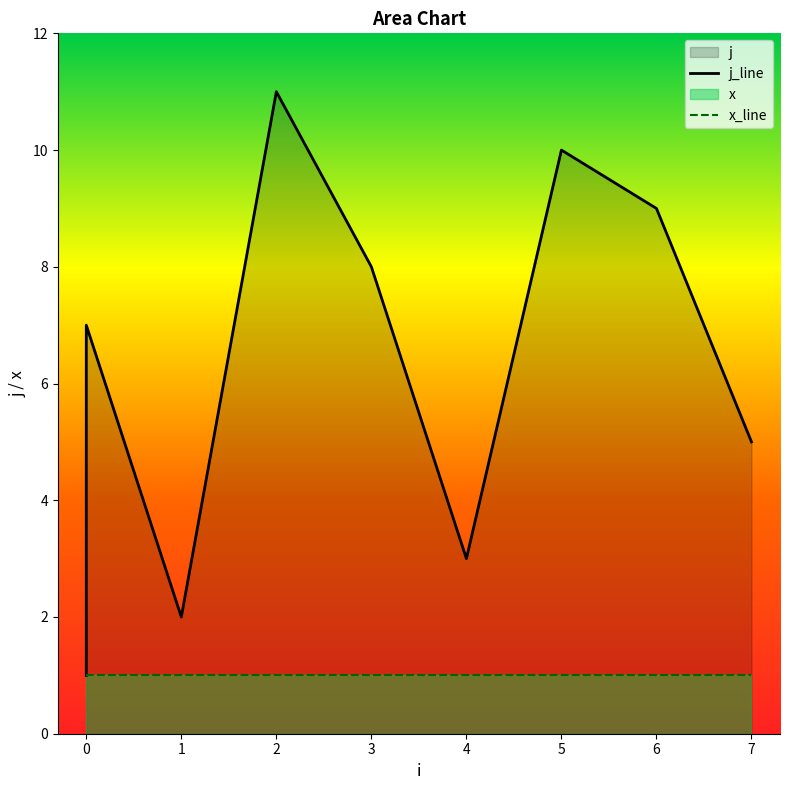

What is the greatest value displayed?

11